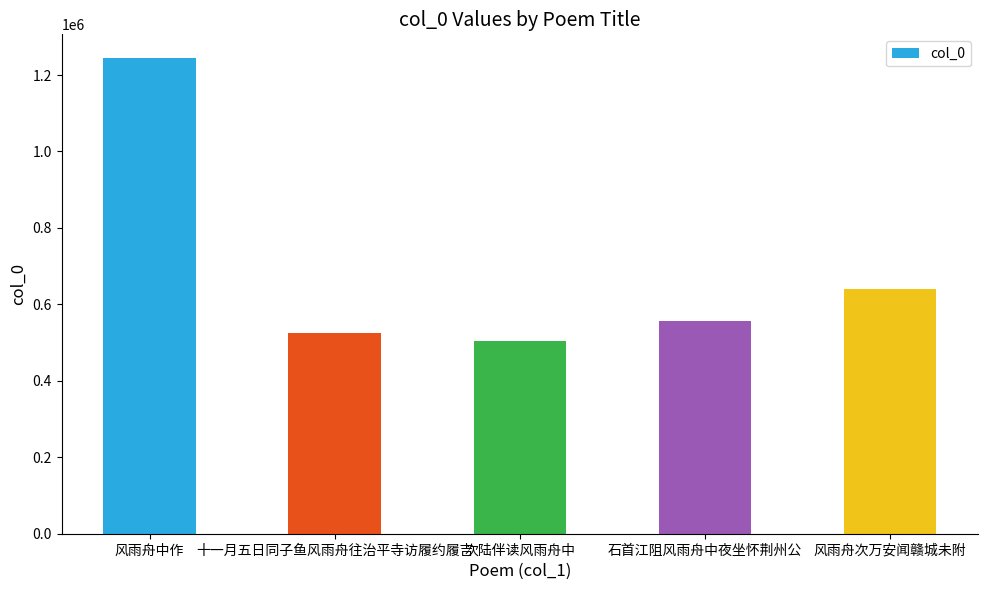

What is the sum of the values at 风雨舟中作 and 次陆伴读风雨舟中?

1748281